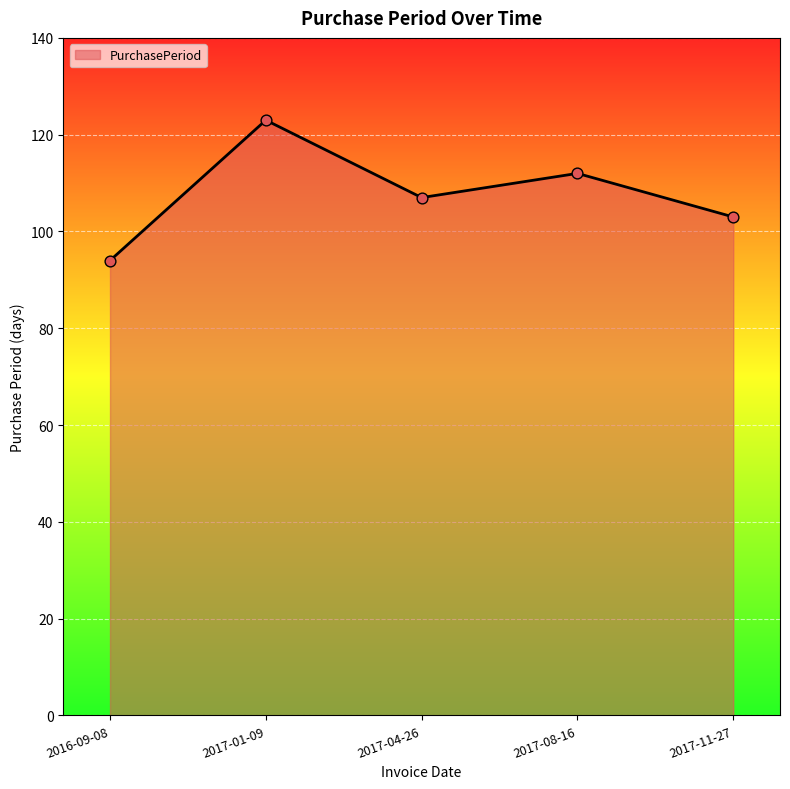

Between 2017-11-27 and 2017-01-09, which is larger?

2017-01-09